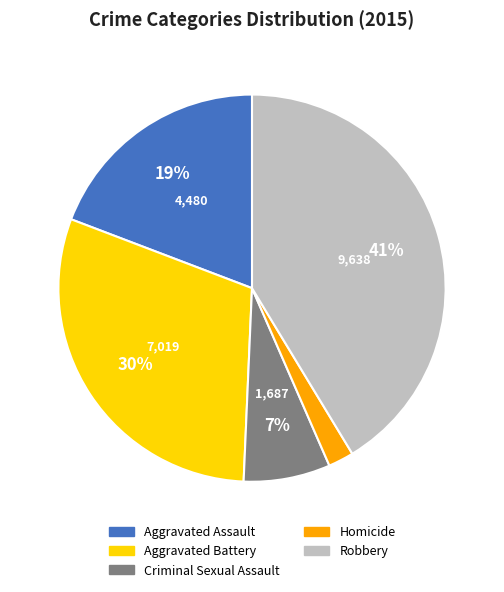

Between Robbery and Aggravated Assault, which is larger?

Robbery